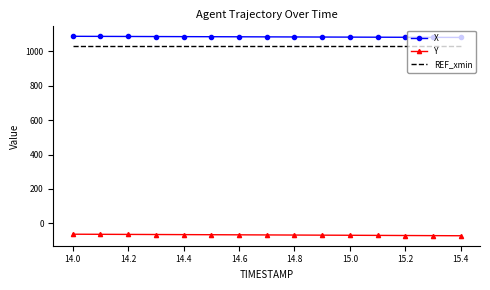

True or false: REF_xmin and Y cross at least once.

False